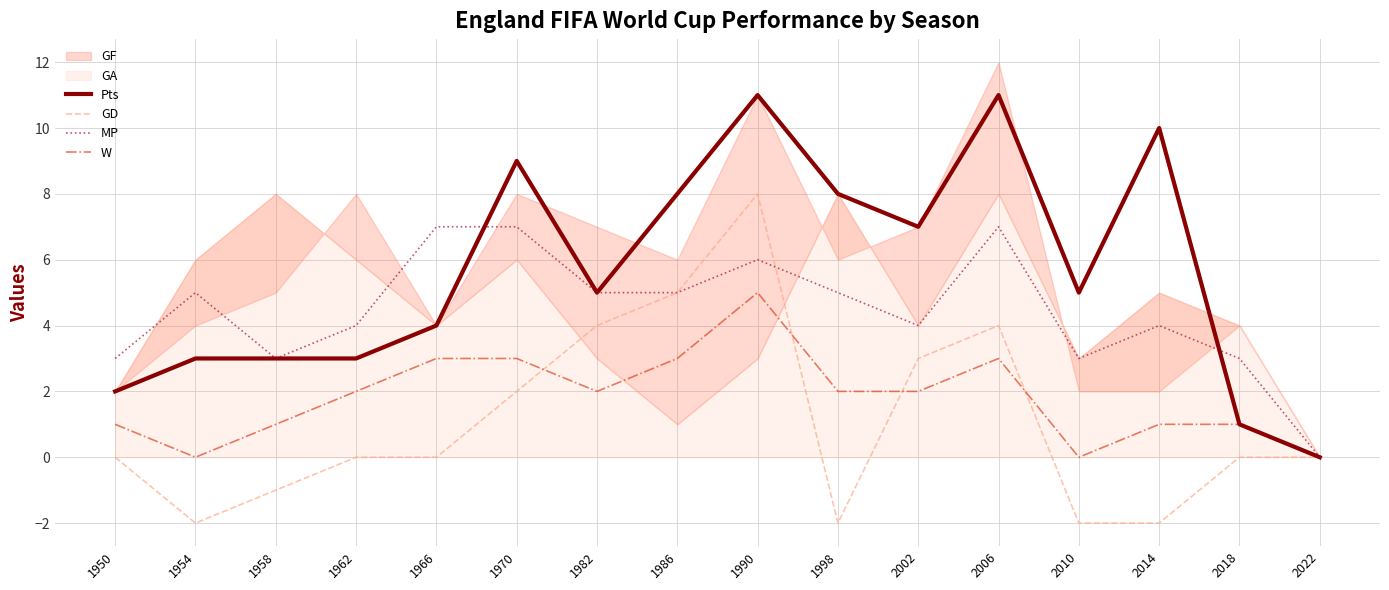

Is the value of W at 1982 greater than the value of GD at 1982?

No